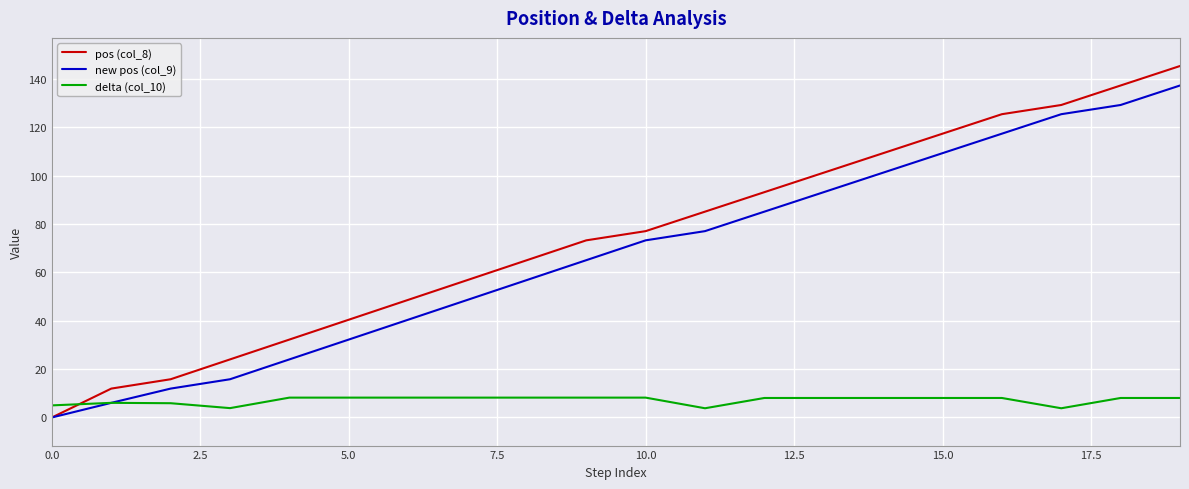

List the series in order of their peak value, lowest first.

delta (col_10), new pos (col_9), pos (col_8)